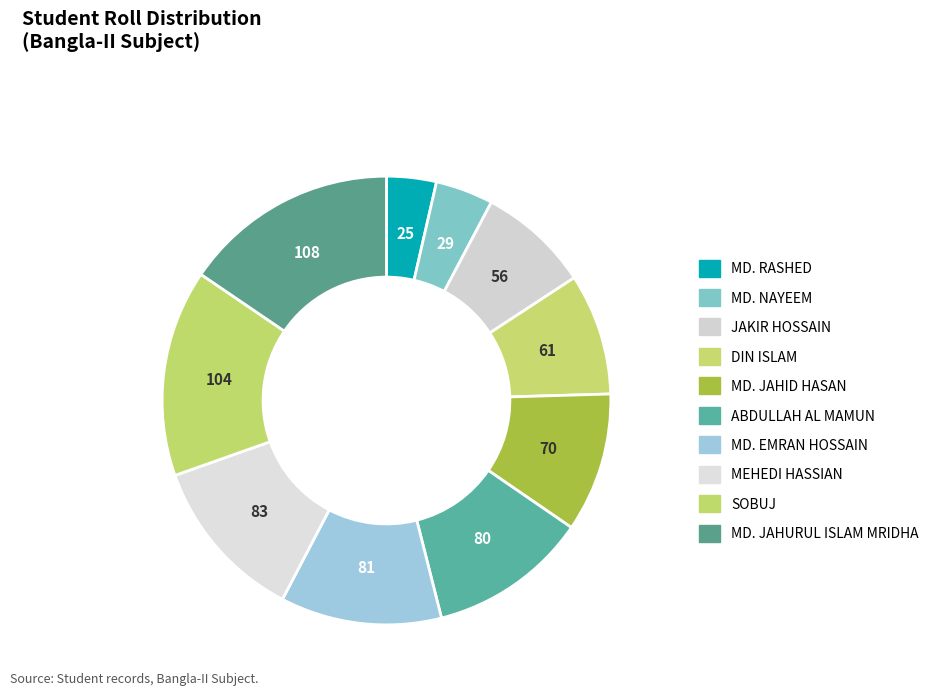

Which has a higher value, ABDULLAH AL MAMUN or SOBUJ?

SOBUJ